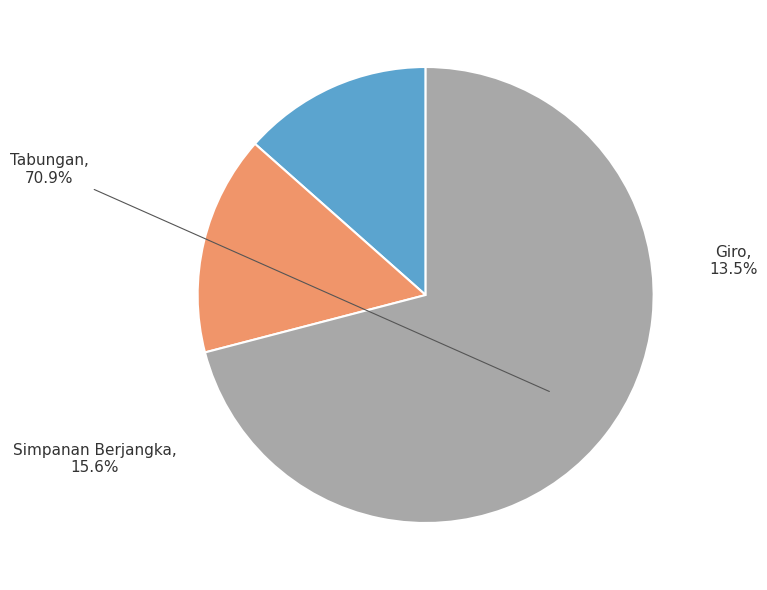

Does any single category account for the majority?

Yes